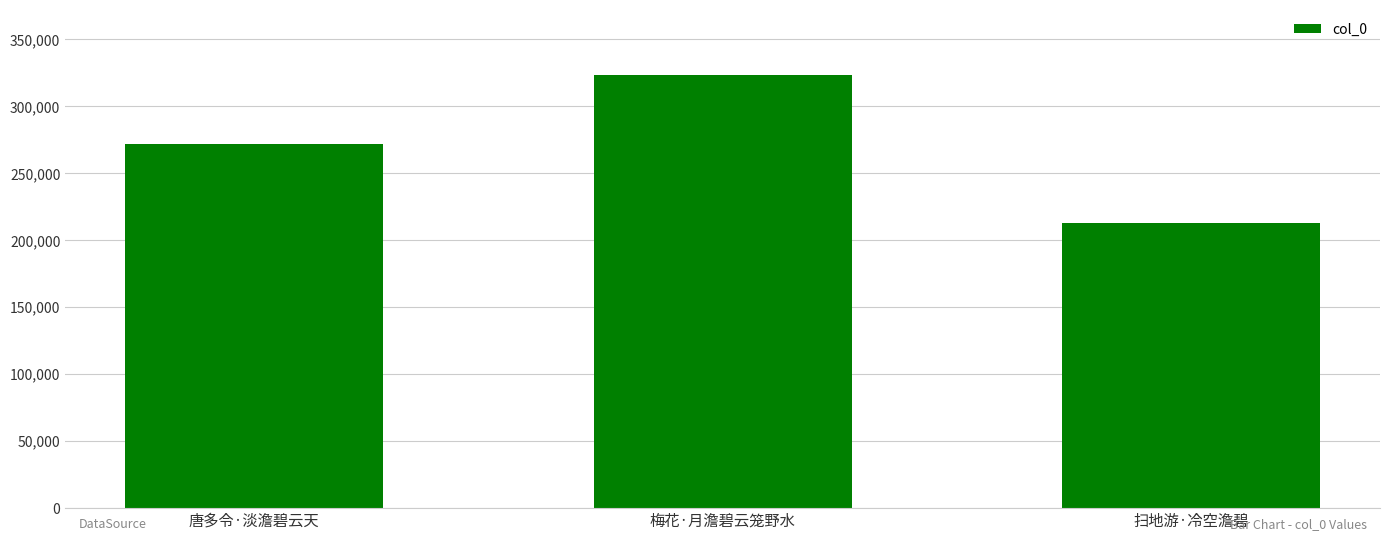

What is the greatest value displayed?

323470